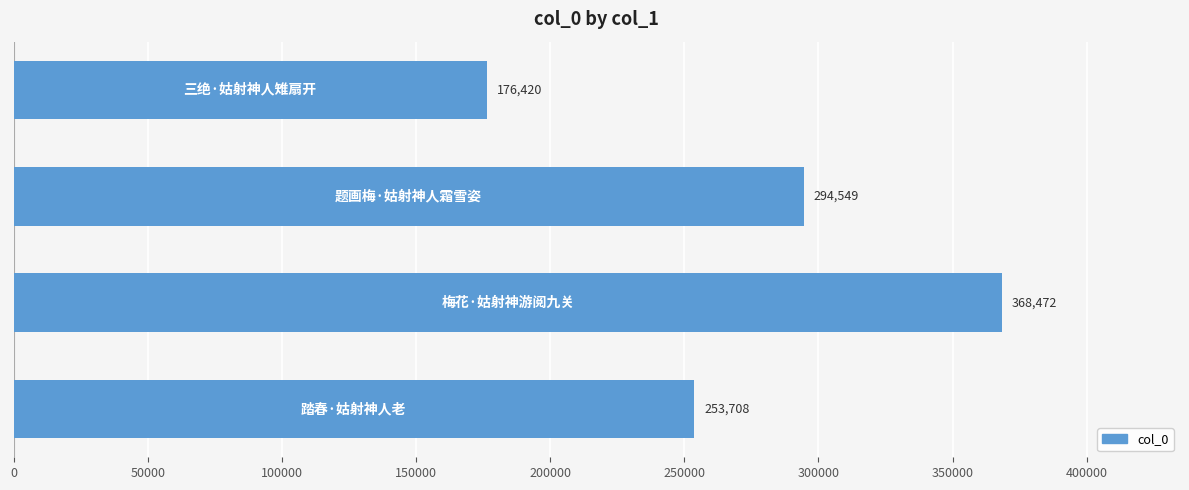

What is the maximum value shown in the chart?

368472